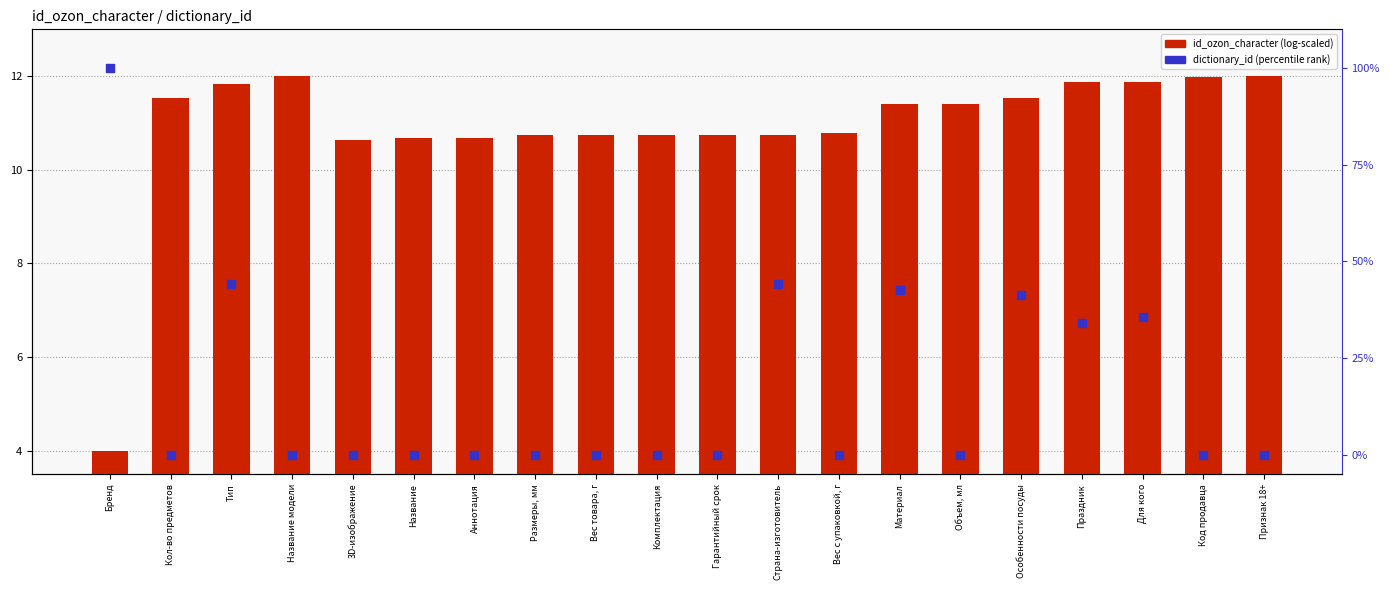

At which category is the sum across all series the highest?

Бренд